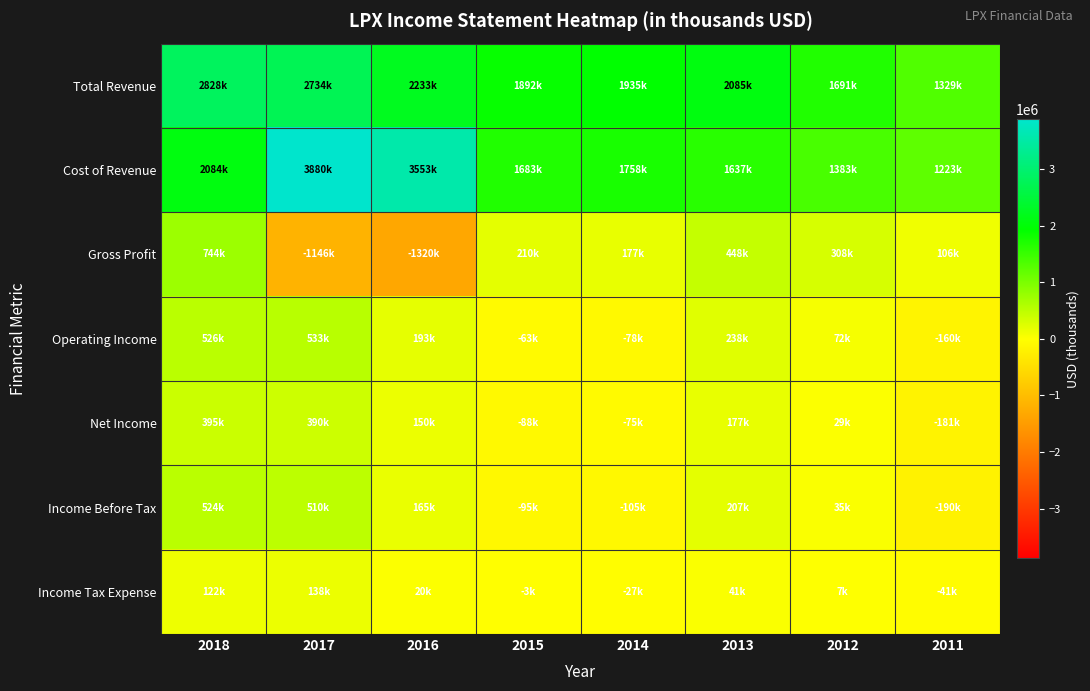

Between 2018 and 2014, which series saw the biggest shift?

Total Revenue